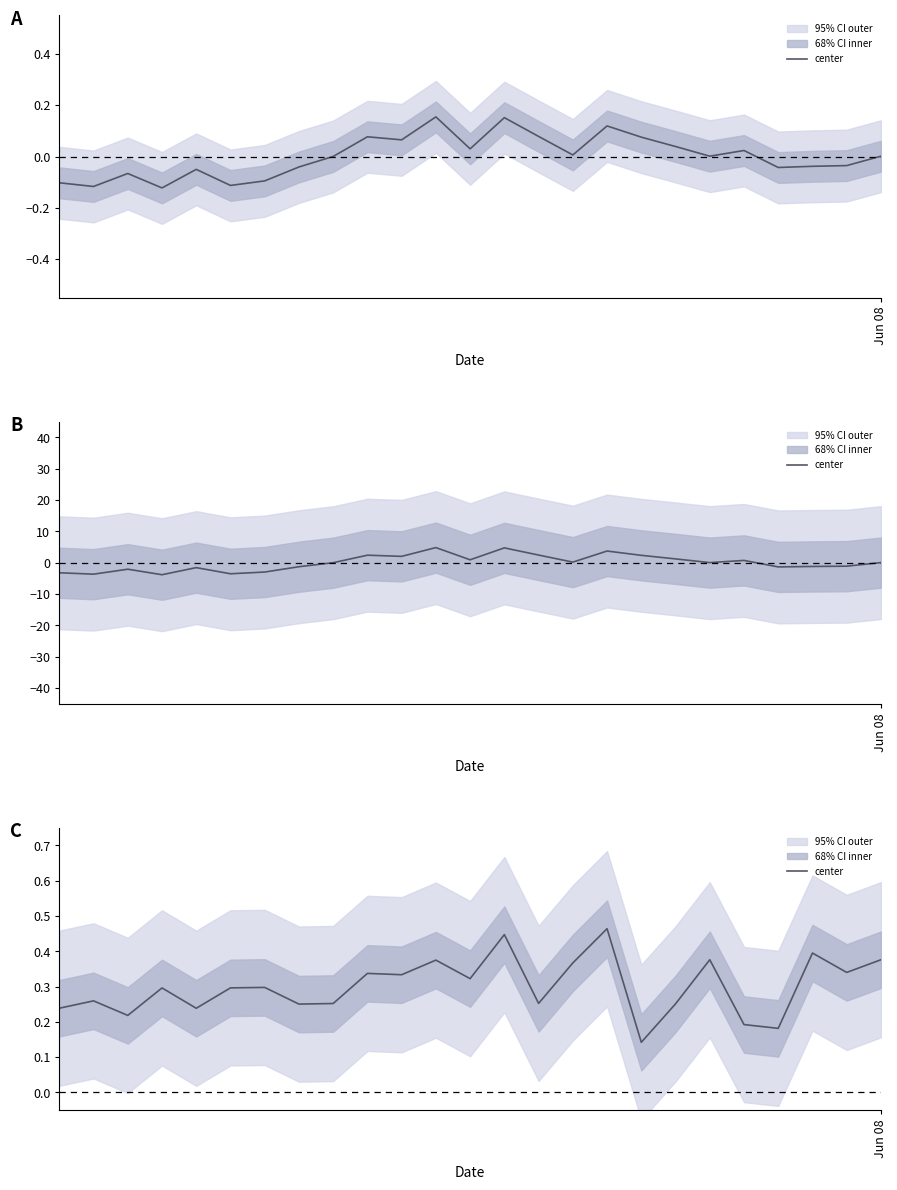

What is the value of the 5th point from the left?

0.2